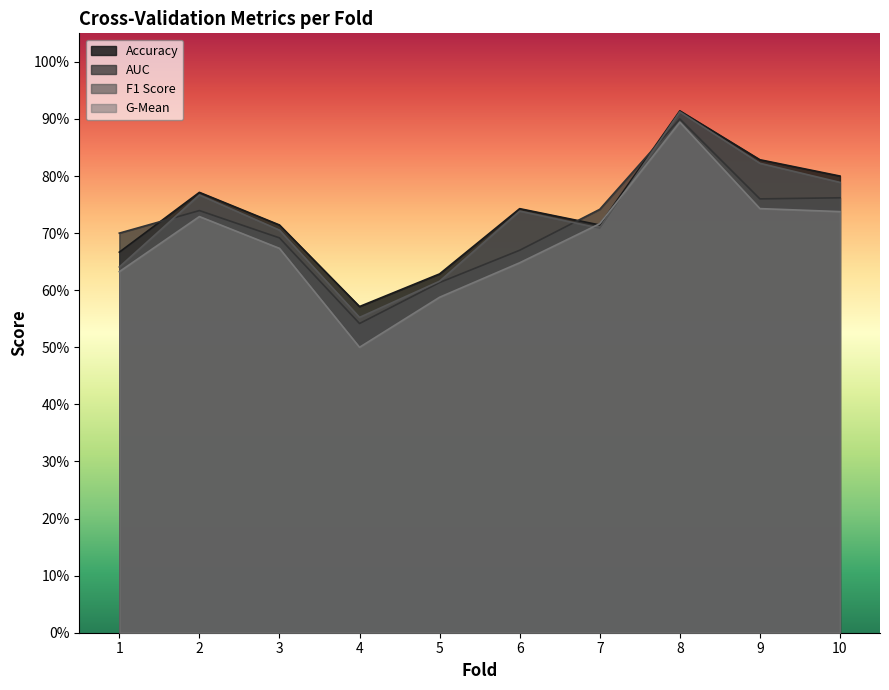

Reading left to right, extract all data points from this chart.

accuracy: 0.7	0.8	0.7	0.6	0.6	0.7	0.7	0.9	0.8	0.8
auc: 0.7	0.7	0.7	0.5	0.6	0.7	0.7	0.9	0.8	0.8
f1_score: 0.6	0.8	0.7	0.6	0.6	0.7	0.7	0.9	0.8	0.8
g_mean: 0.6	0.7	0.7	0.5	0.6	0.6	0.7	0.9	0.7	0.7